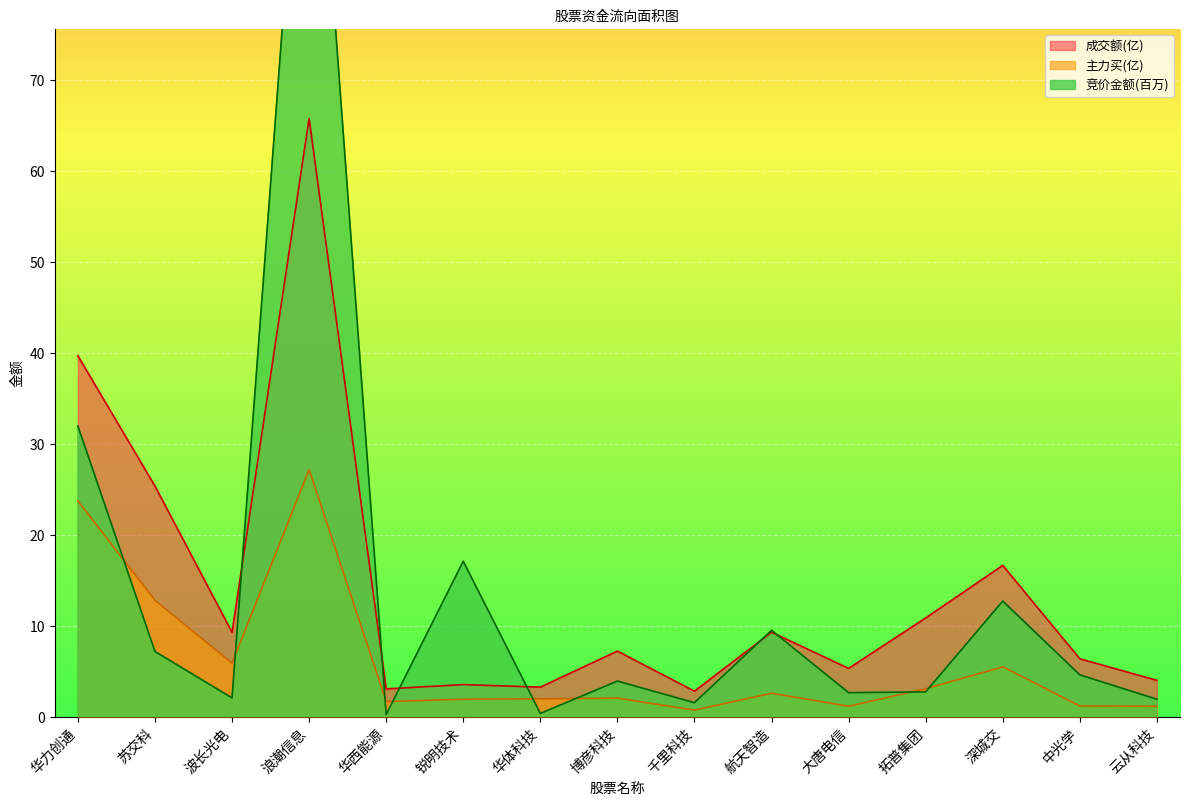

Which category has the highest value in the 竞价金额 series?

浪潮信息